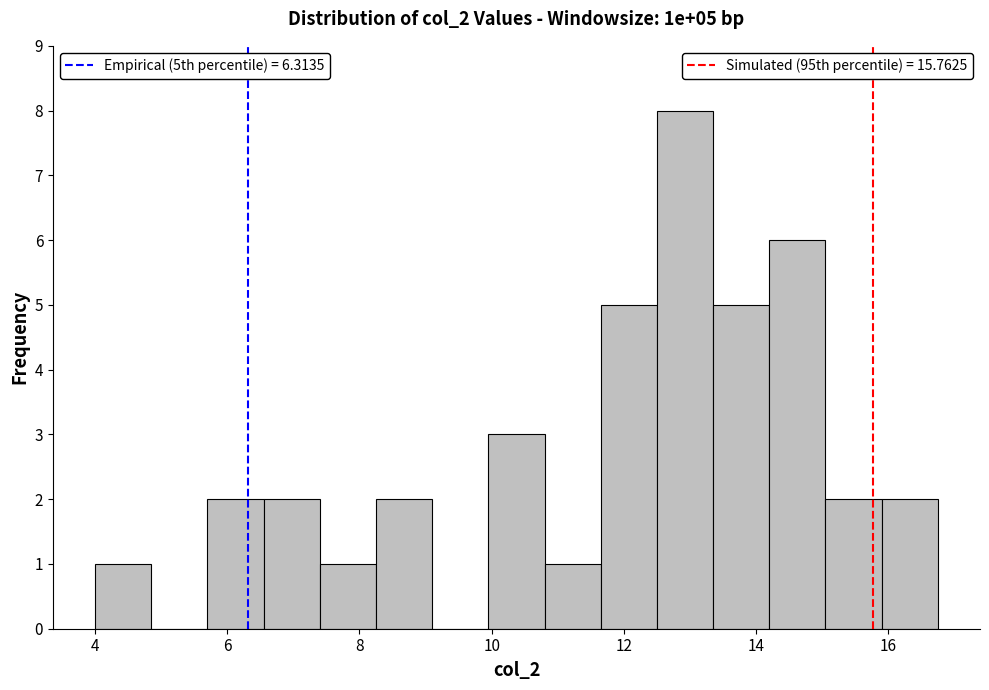

Over which range of the x-axis is the bar tallest?

12.50 to 13.35